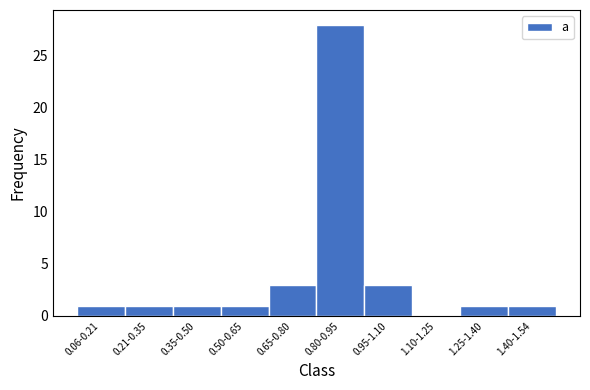

Reading left to right, what are all the values shown in this chart?

0.06-0.21=1	0.21-0.35=1	0.35-0.50=1	0.50-0.65=1	0.65-0.80=3	0.80-0.95=28	0.95-1.10=3	1.10-1.25=0	1.25-1.40=1	1.40-1.54=1